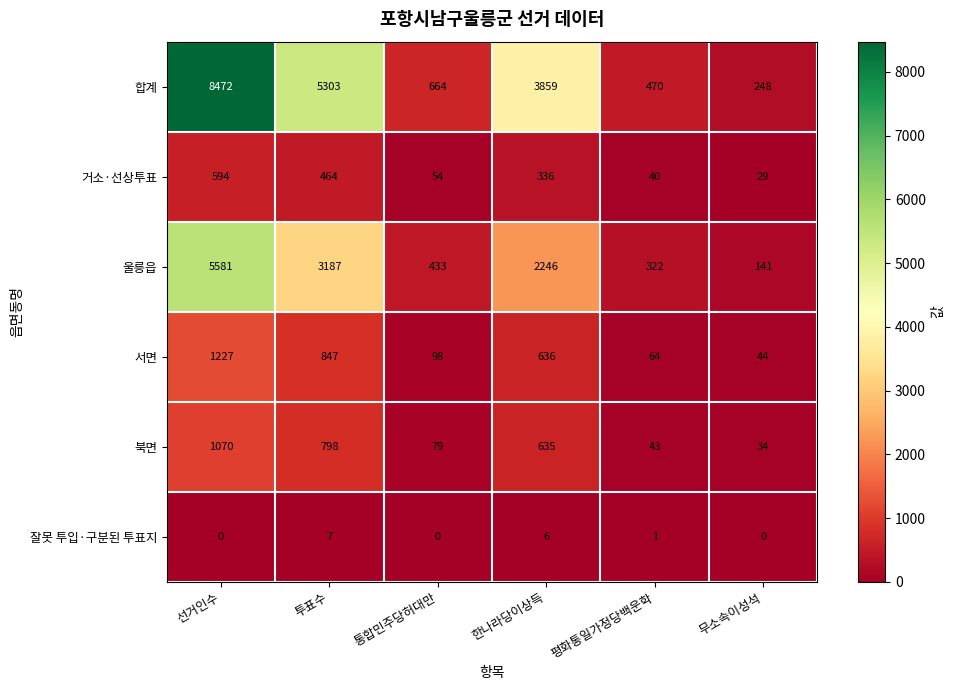

Is it true that 잘못 투입·구분된 투표지 equals 9 at 한나라당이상득?

False